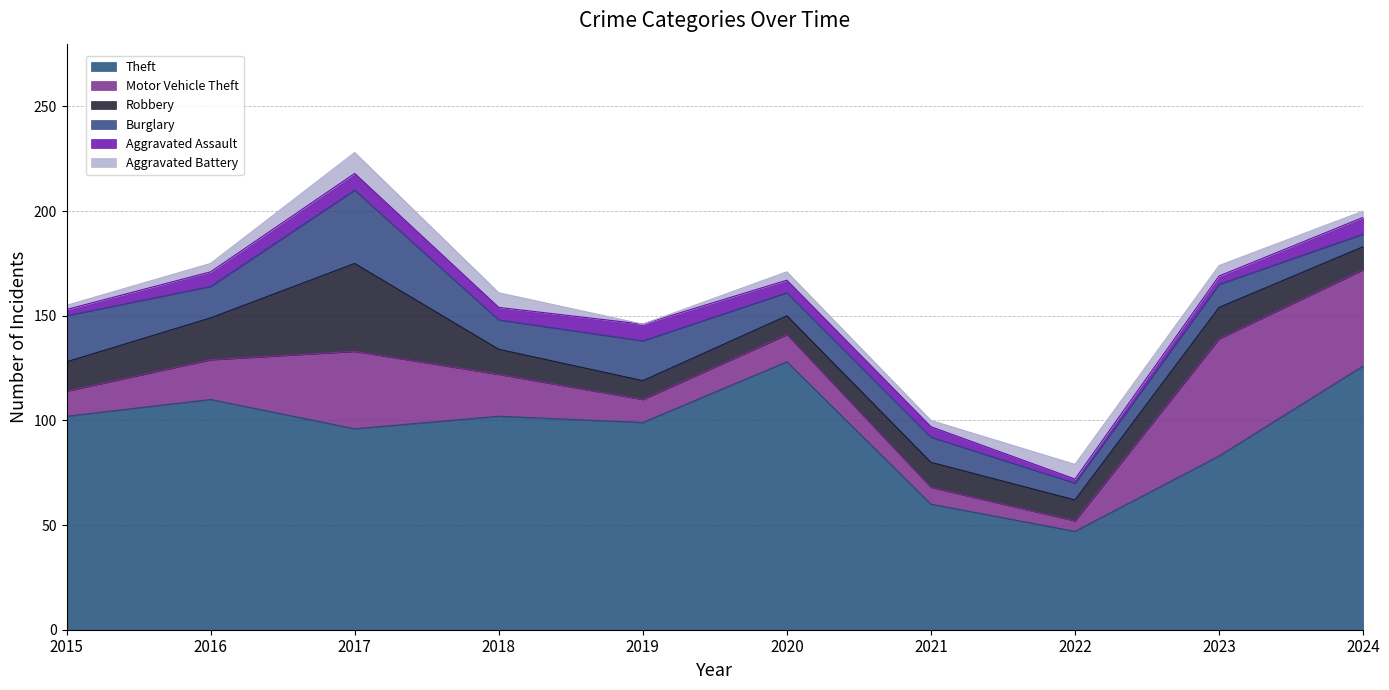

Where is Theft nearest to the value 87?

2023